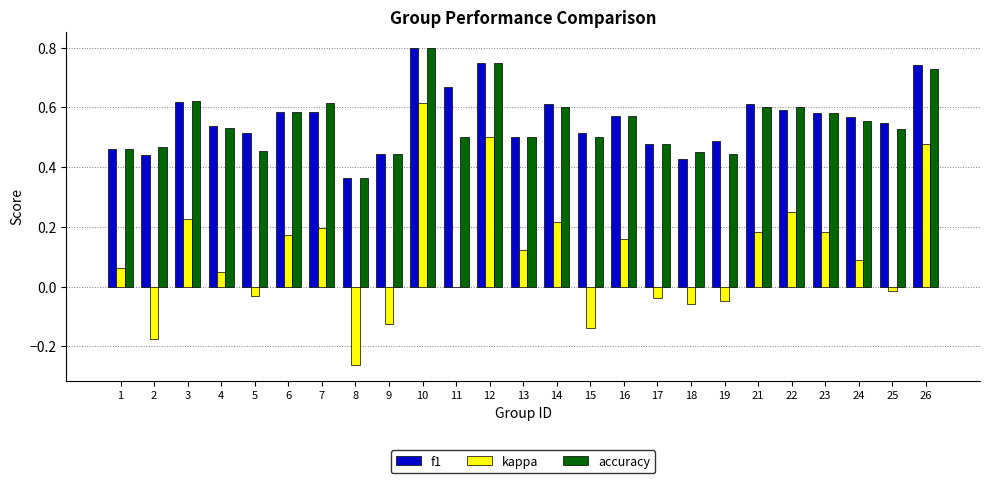

Which category has the highest value across all series?

10